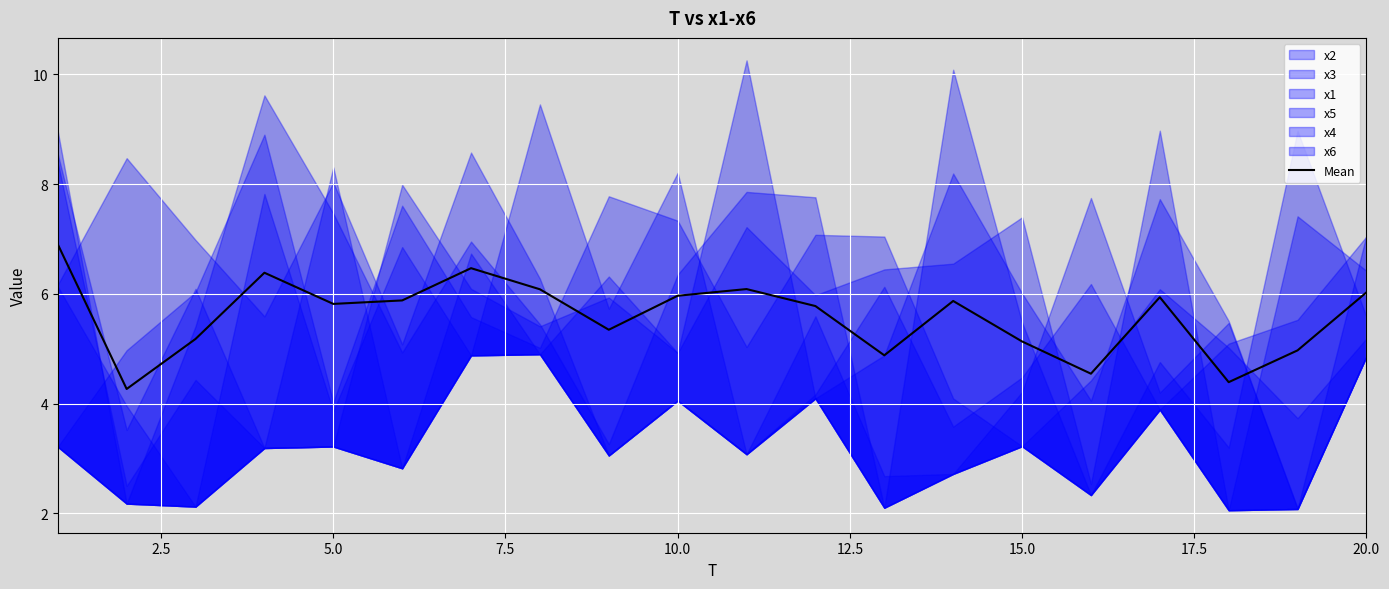

What is the value of the 20th point from the left?

6.0